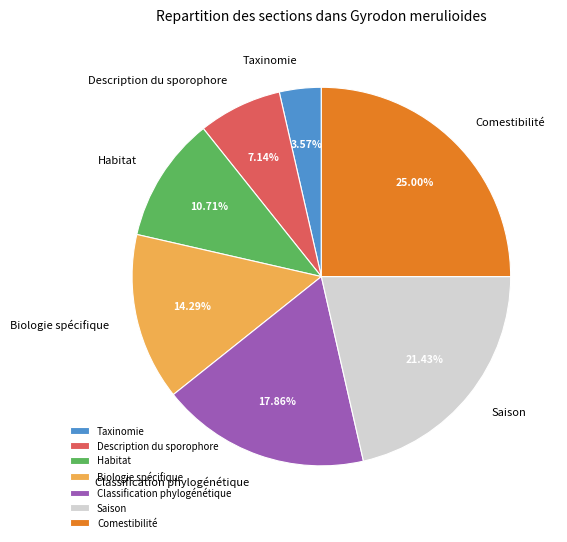

Does any single category account for the majority?

No